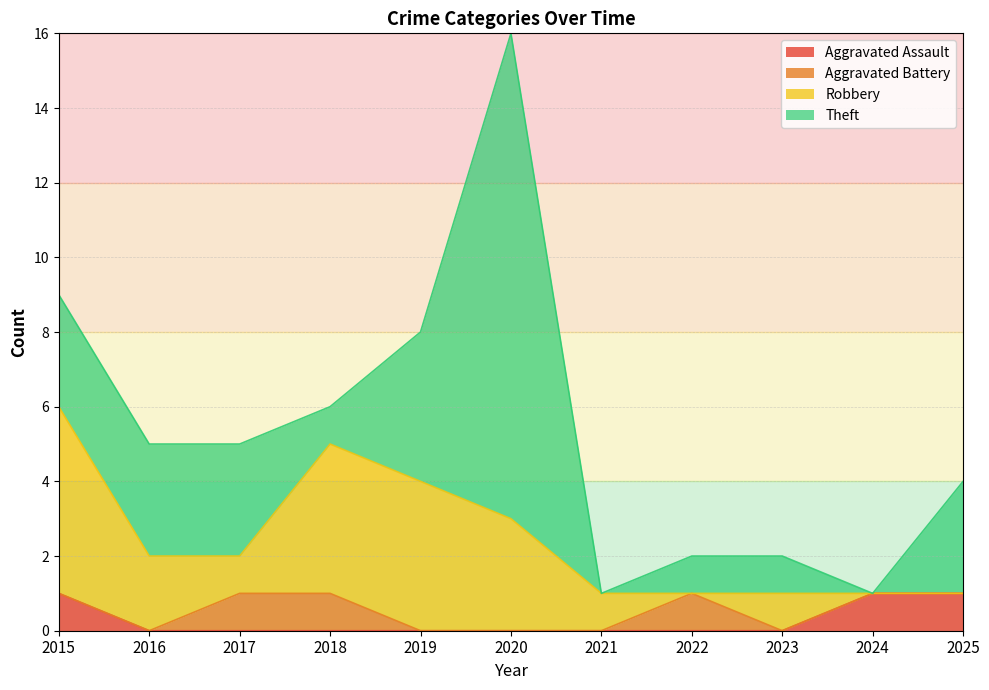

Which series ends up on top after the final intersection of Aggravated Battery and Robbery?

Robbery